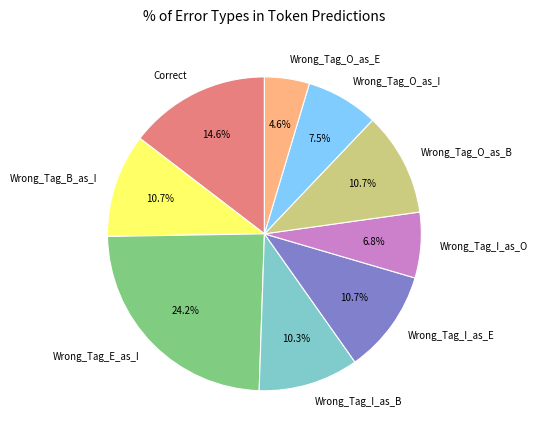

To the nearest percent, what percentage of the pie is Correct?

15%